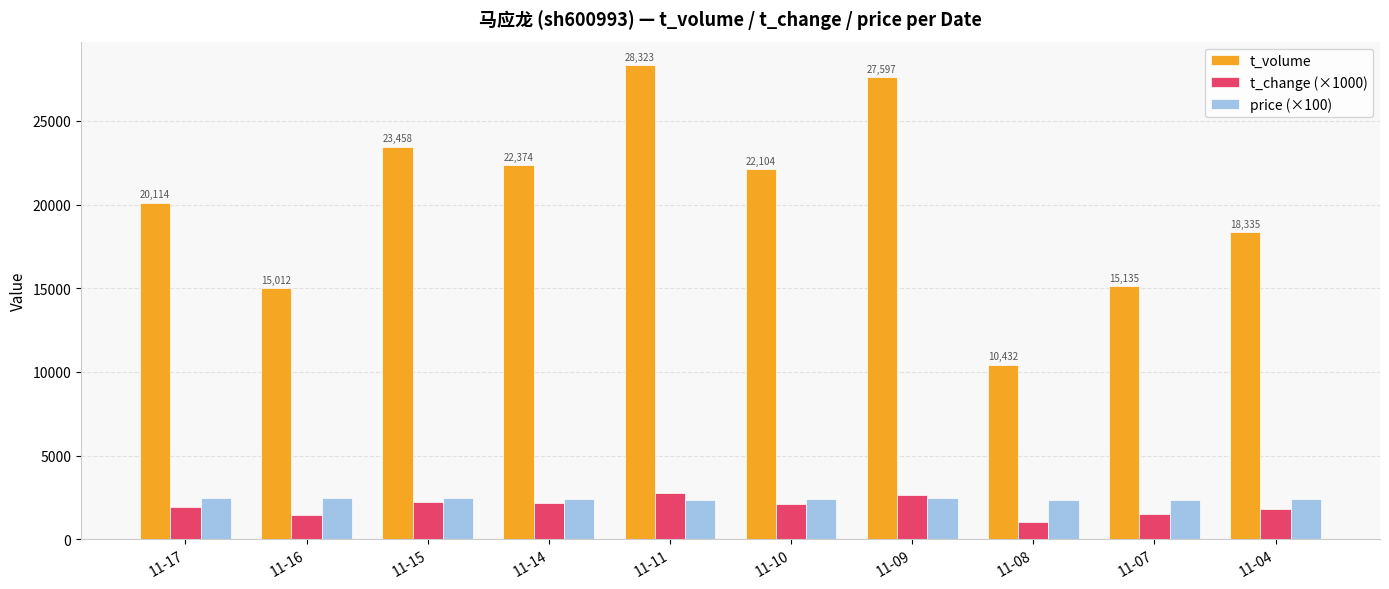

How many bars are there in each group?

3